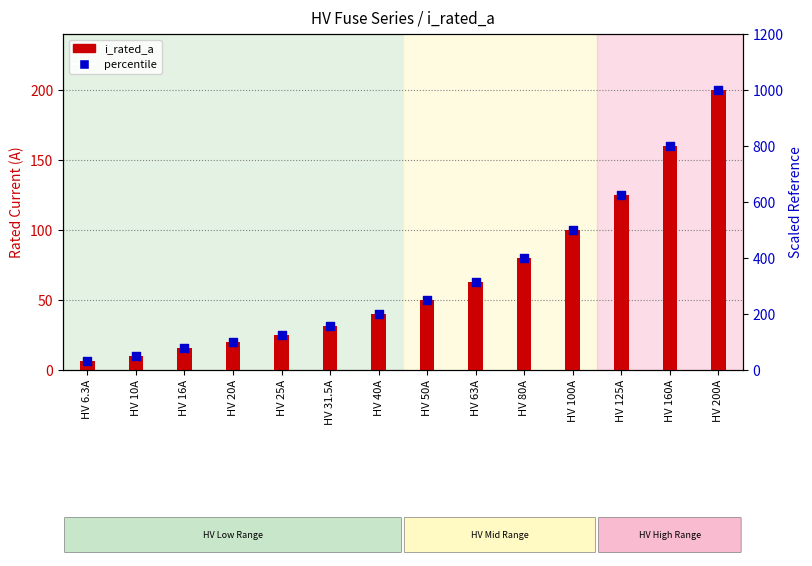

At which category is the sum across all series the highest?

HV 200A